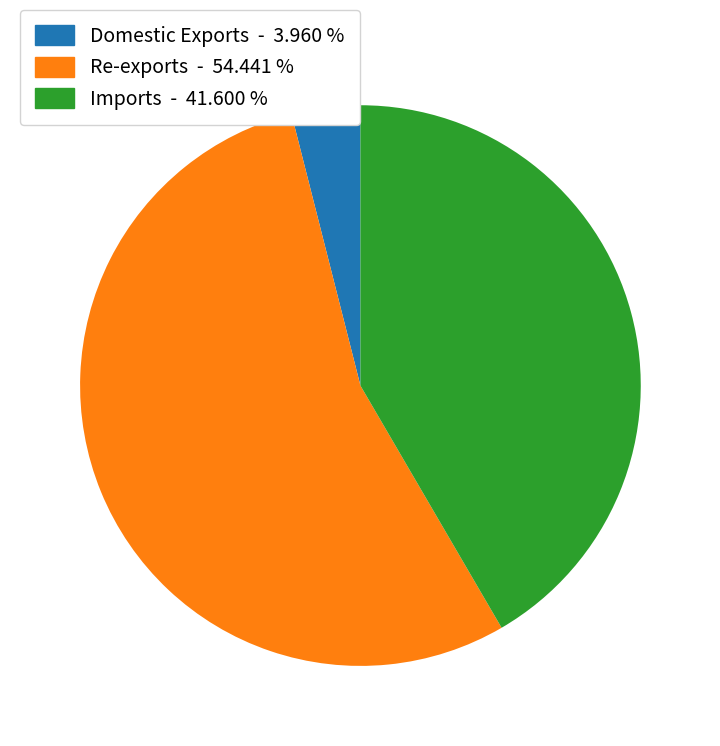

Combined, do Domestic Exports and Re-exports account for over 50%?

Yes